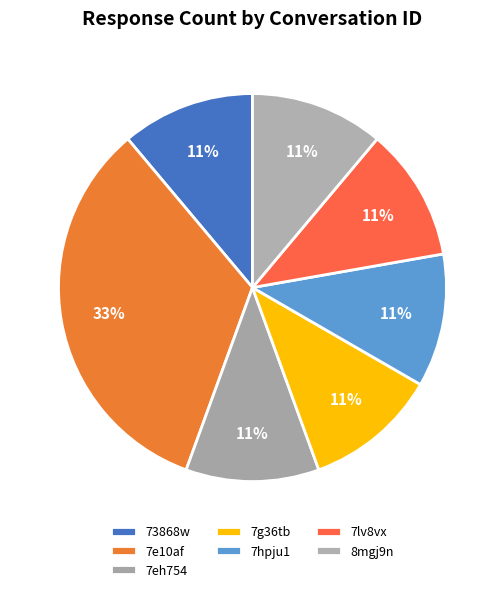

Count the number of slices in the pie.

7